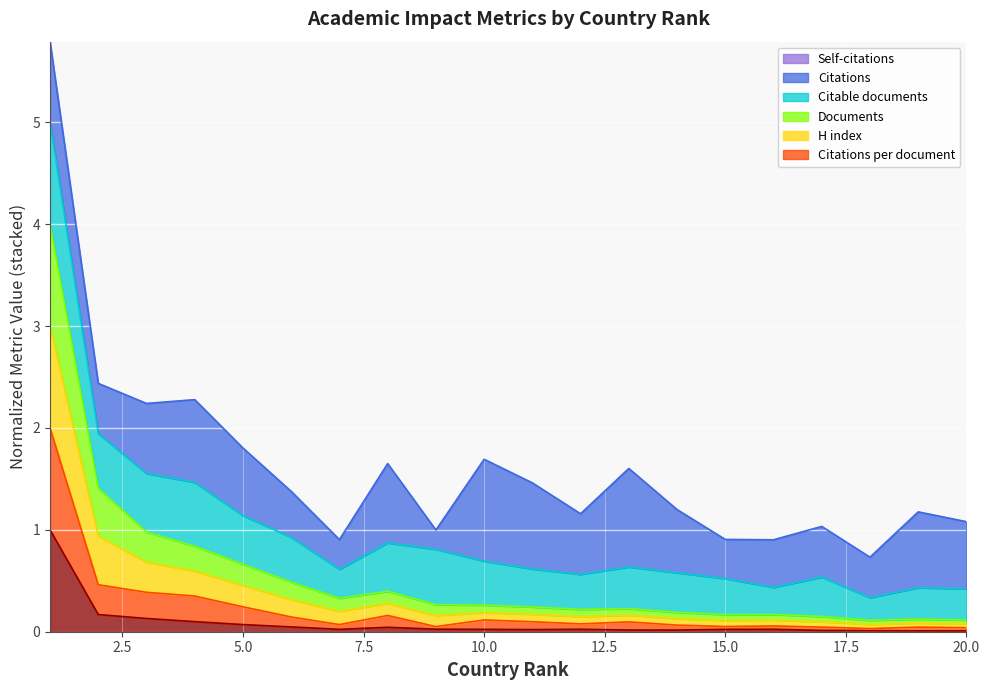

What is the minimum value for Citable documents?

0.3